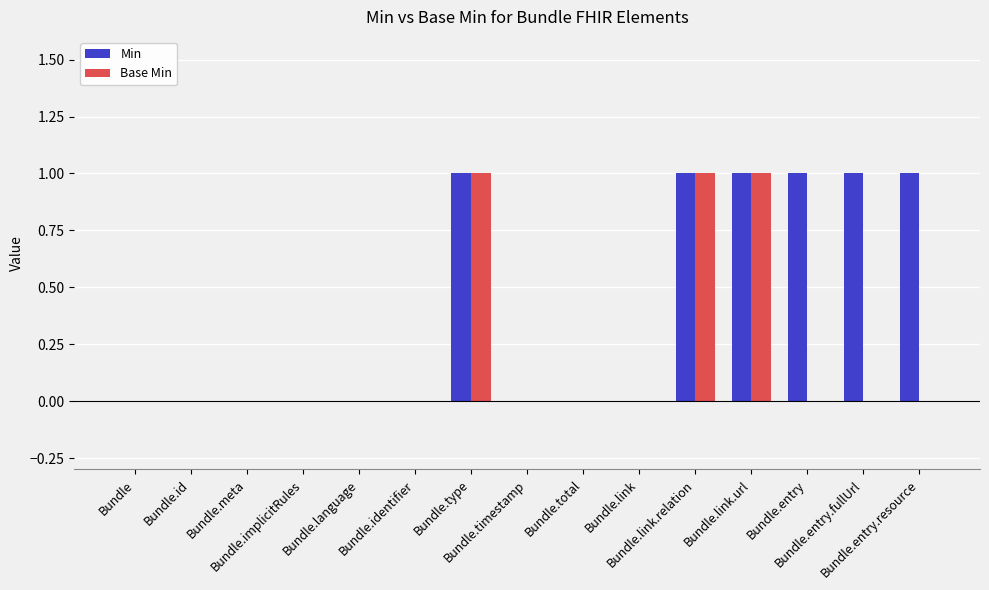

What is the sum of all Min values?

6